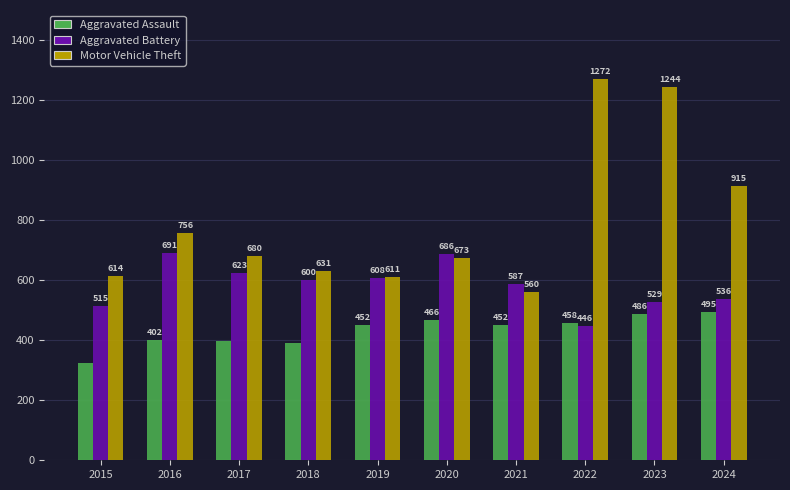

The value of Motor Vehicle Theft at 2024 is 1432. True or false?

False